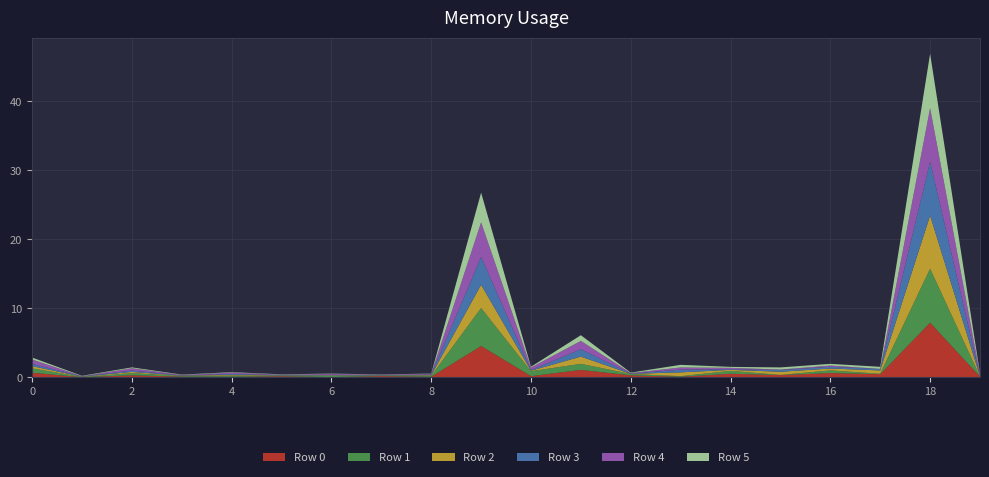

Reading left to right, transcribe all the data shown in this chart.

Row 0: 0.7	0.0	0.3	0.1	0.1	0.2	0.0	0.2	0.1	4.6	0.2	1.1	0.3	0.1	0.5	0.3	0.6	0.5	7.9	0.1
Row 1: 0.6	0.0	0.3	0.1	0.2	0.1	0.2	0.1	0.1	5.5	0.7	0.9	0.2	0.1	0.4	0.0	0.4	0.1	7.8	0.0
Row 2: 0.3	0.0	0.2	0.0	0.1	0.0	0.1	0.0	0.1	3.4	0.1	1.0	0.0	0.6	0.1	0.5	0.3	0.5	7.7	0.0
Row 3: 0.3	0.0	0.2	0.0	0.1	0.0	0.1	0.0	0.1	4.0	0.1	1.1	0.0	0.4	0.1	0.3	0.3	0.2	7.8	0.0
Row 4: 0.6	0.0	0.3	0.1	0.2	0.1	0.1	0.1	0.1	5.0	0.4	1.2	0.1	0.3	0.2	0.1	0.2	0.0	7.8	0.3
Row 5: 0.3	0.1	0.1	0.1	0.1	0.0	0.0	0.0	0.0	4.3	0.1	0.8	0.1	0.4	0.1	0.3	0.2	0.3	7.9	0.1